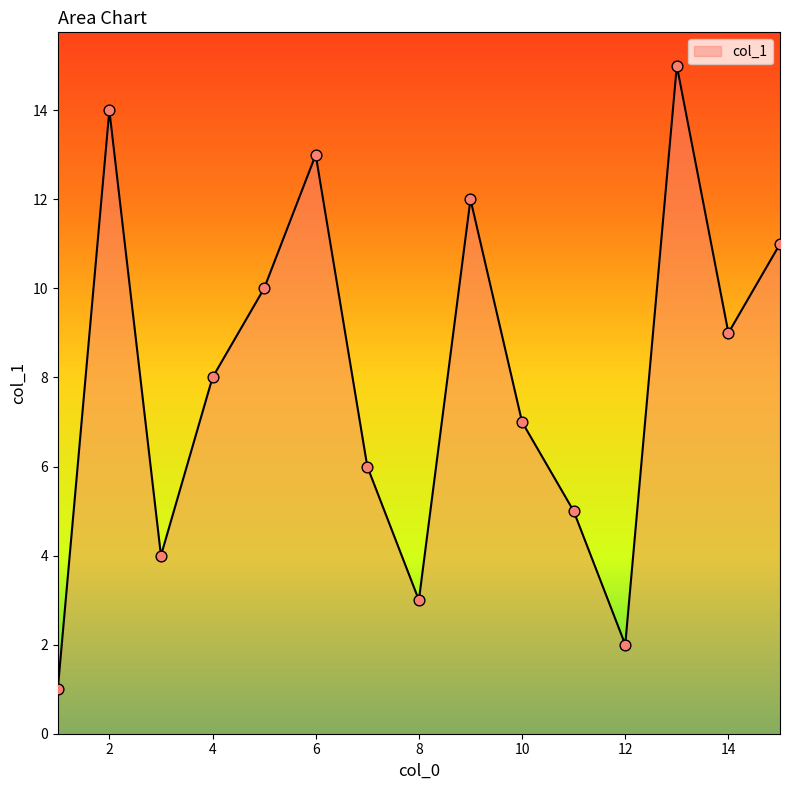

What is the greatest value displayed?

15